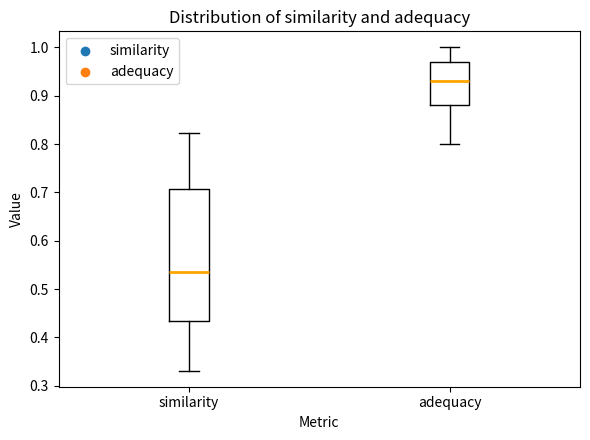

Which box has the lowest median line?

similarity